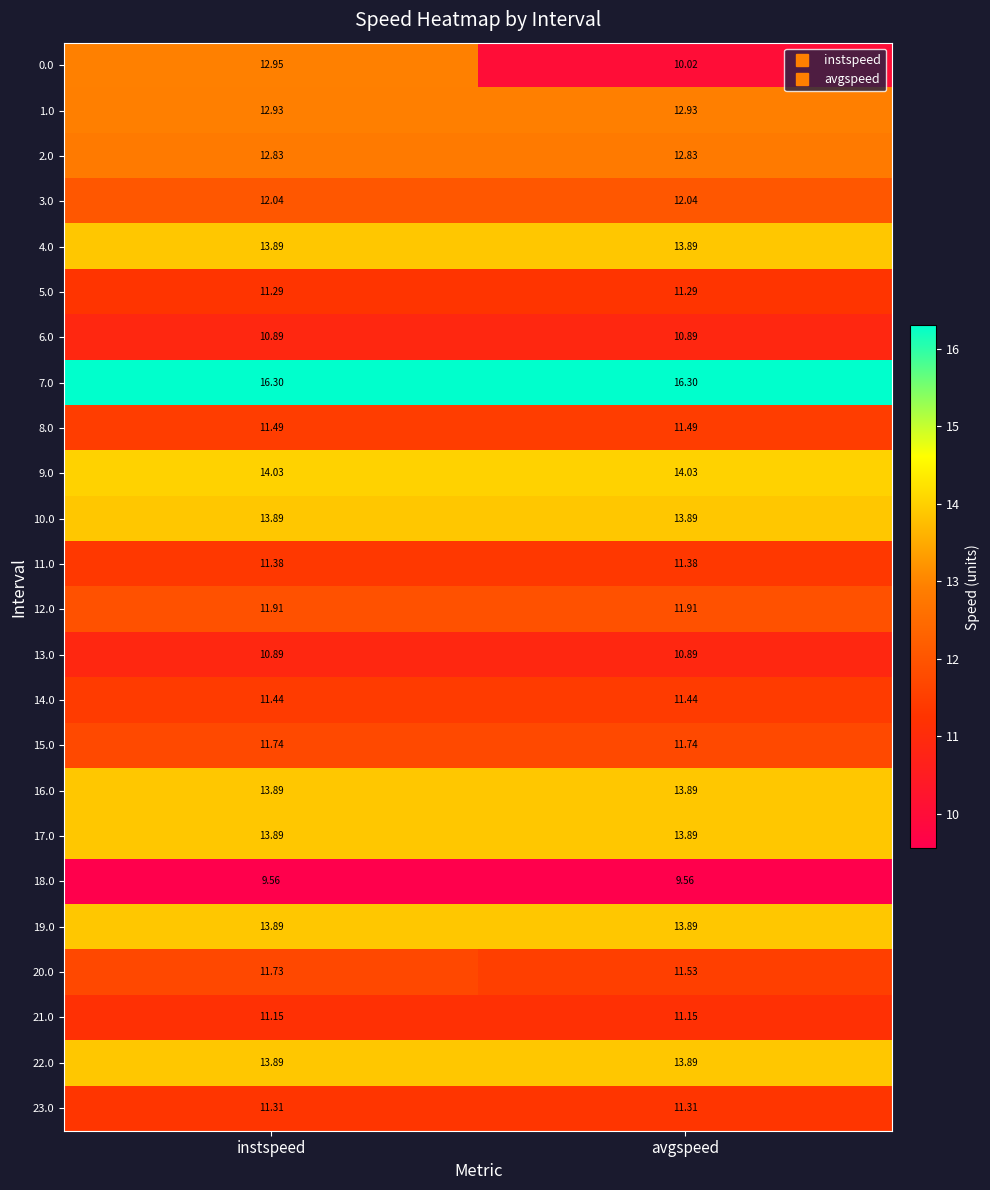

At which category is the sum across all series the highest?

instspeed